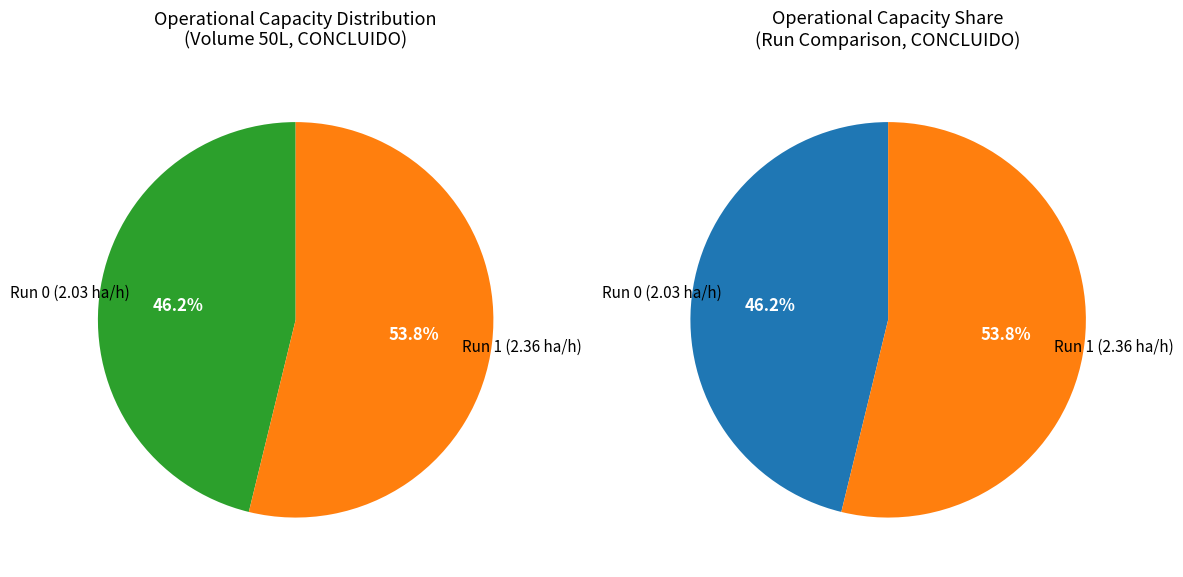

Which category has the biggest portion of the pie?

1